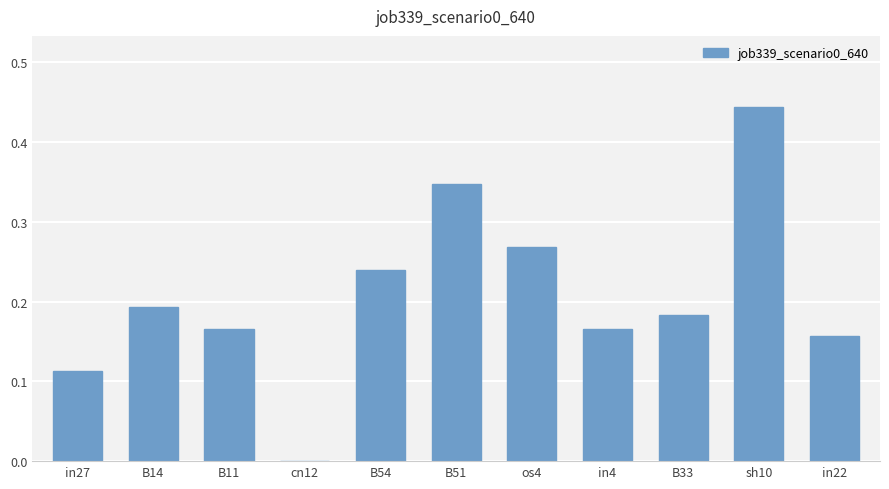

The value at in27 is 0.2. True or false?

False